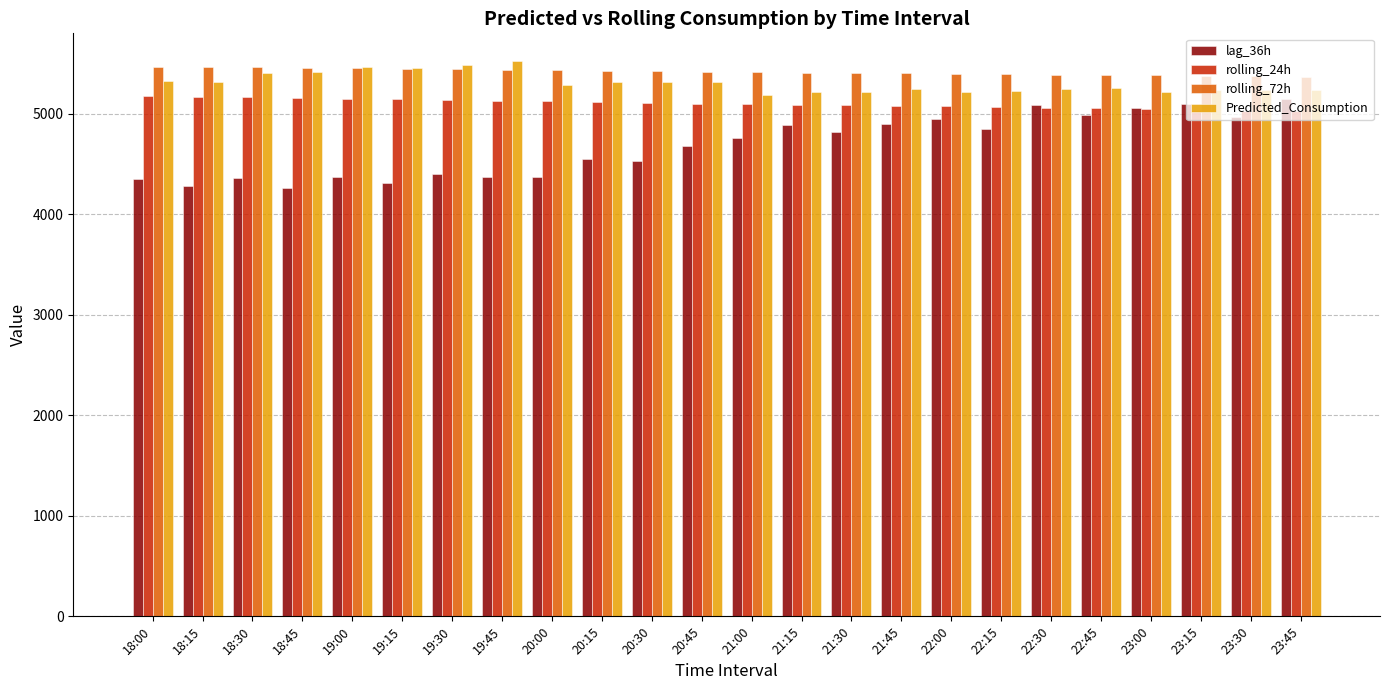

The lag_36h series shows 7188.2 at 23:30. True or false?

False